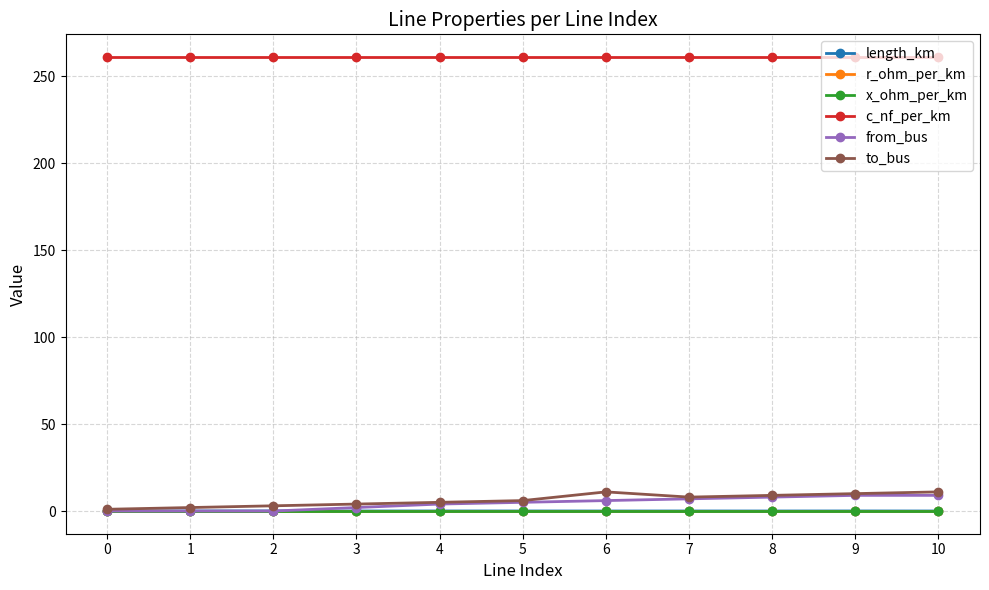

Is it true that x_ohm_per_km equals 0.1 at 9?

True